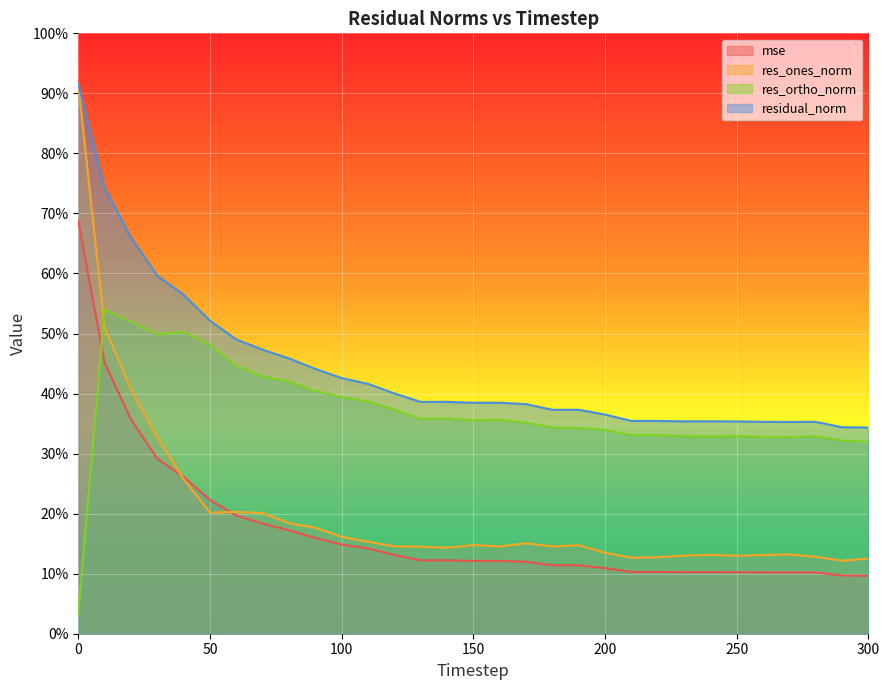

Reading left to right, list all the values displayed in this chart.

mse: 68.7	45.1	35.7	29.2	26.1	22.3	19.7	18.3	17.2	15.9	14.9	14.2	13.1	12.2	12.2	12.1	12.1	12.0	11.4	11.4	10.9	10.3	10.3	10.3	10.3	10.3	10.2	10.2	10.2	9.7	9.7
res_ones_norm: 91.5	51.0	40.7	32.7	25.8	20.2	20.3	20.1	18.4	17.7	16.1	15.3	14.6	14.5	14.3	14.8	14.5	15.1	14.5	14.7	13.5	12.7	12.7	13.0	13.1	13.0	13.1	13.2	12.8	12.2	12.5
res_ortho_norm: 3.3	53.9	51.9	49.9	50.2	48.1	44.6	42.8	42.0	40.4	39.4	38.7	37.3	35.8	35.9	35.5	35.6	35.1	34.4	34.3	33.9	33.1	33.1	32.9	32.8	32.9	32.8	32.7	32.9	32.2	32.0
residual_norm: 91.6	74.2	66.0	59.6	56.5	52.1	49.0	47.3	45.9	44.1	42.6	41.6	40.0	38.6	38.6	38.5	38.5	38.2	37.3	37.3	36.5	35.4	35.4	35.4	35.4	35.4	35.3	35.3	35.3	34.4	34.3